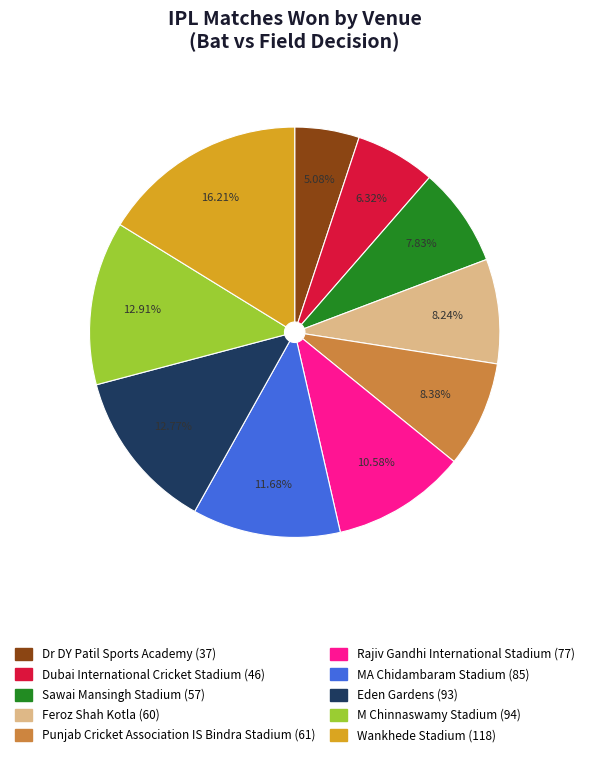

To the nearest percent, what is the difference between the Dubai International Cricket Stadium and M Chinnaswamy Stadium slice percentages?

7%